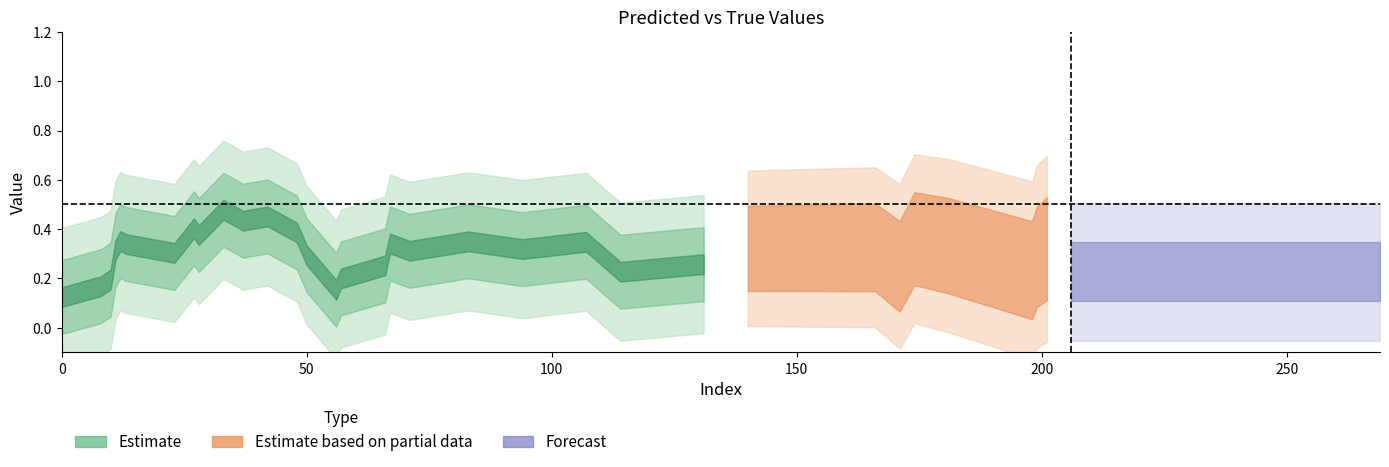

At how many categories does at least one series exceed 0?

40